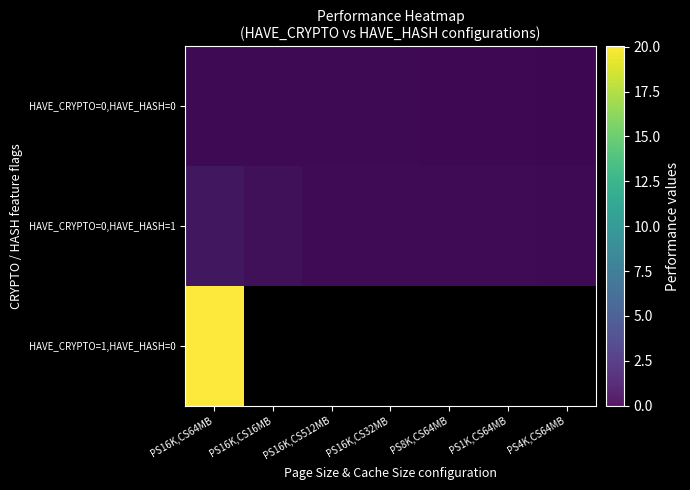

How many series are shown in this chart?

3